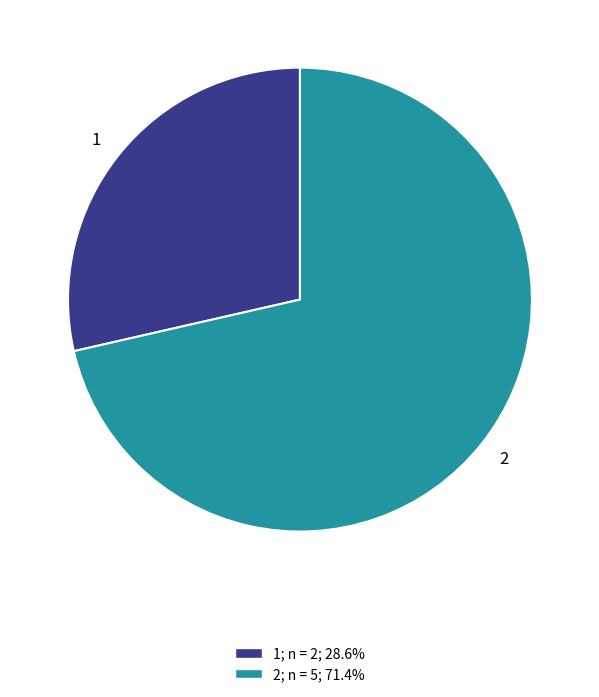

Does 1; n = 2; 28.6% account for over 50% of the chart?

No